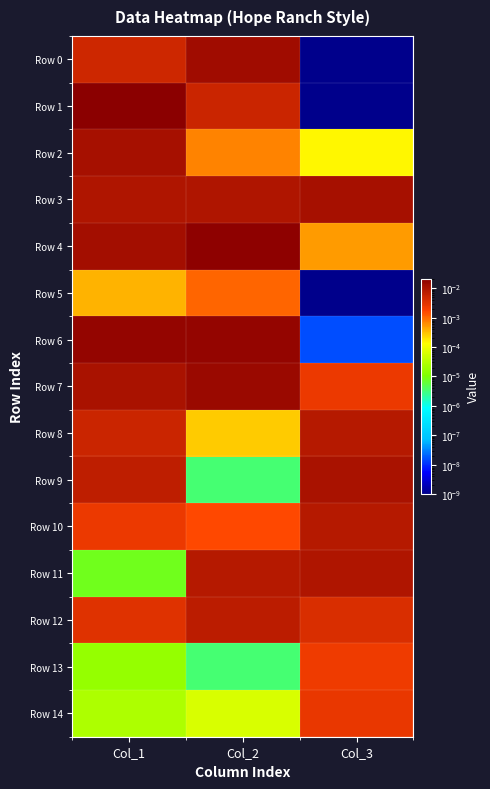

Which category has the highest value across all series?

Col_1